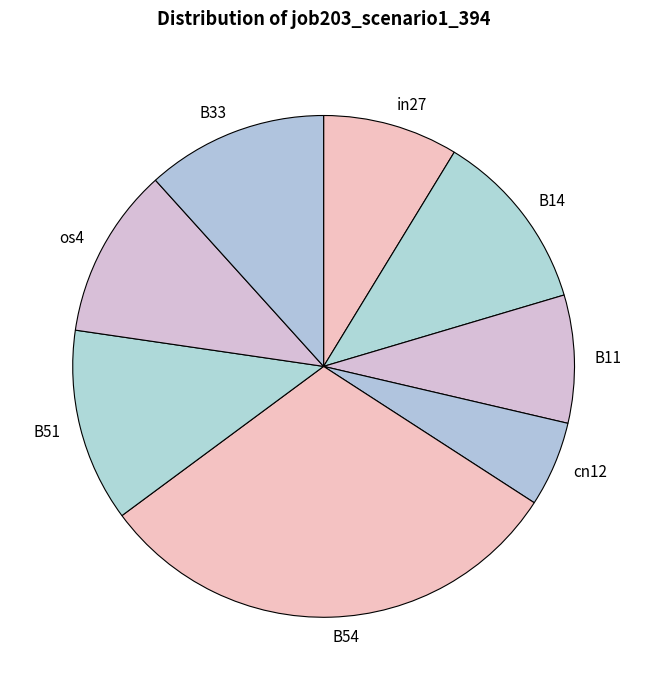

Which has a higher value, in27 or B33?

B33